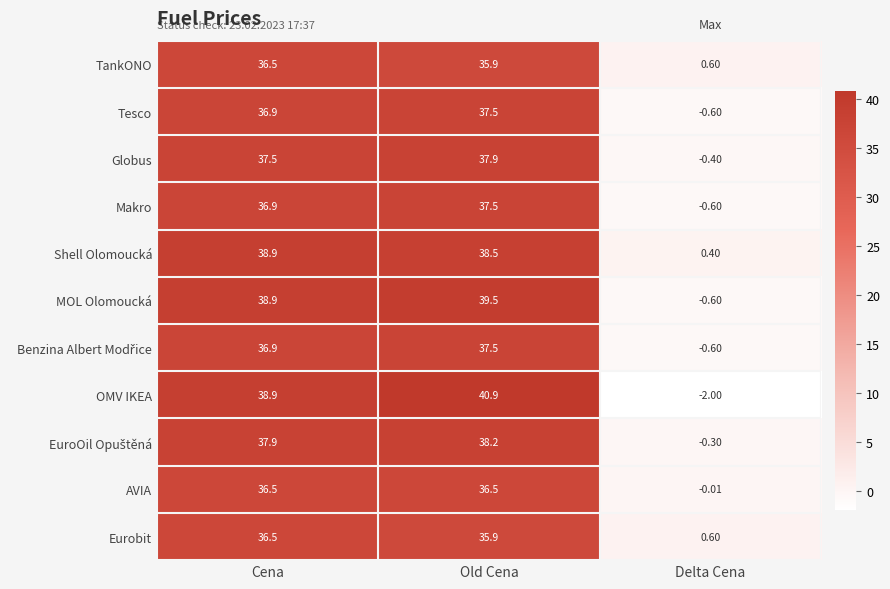

Rank the categories by OMV IKEA value from highest to lowest.

Old Cena, Cena, Delta Cena